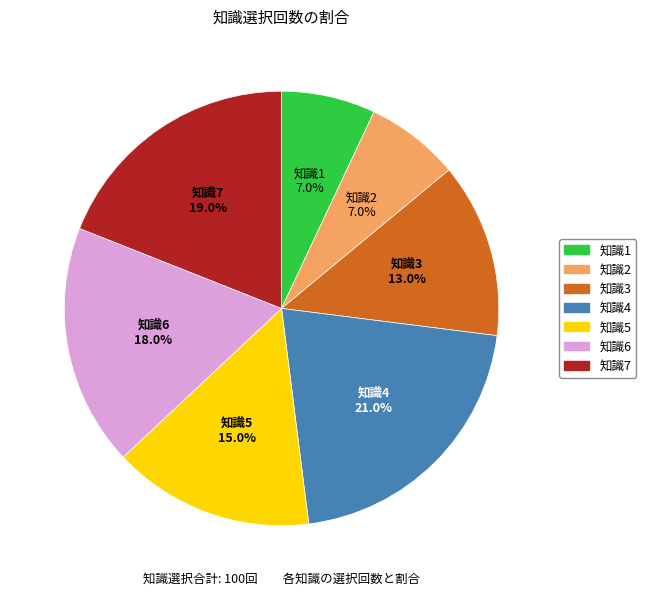

To the nearest percent, what is the difference between the 知識7 and 知識2 slice percentages?

12%